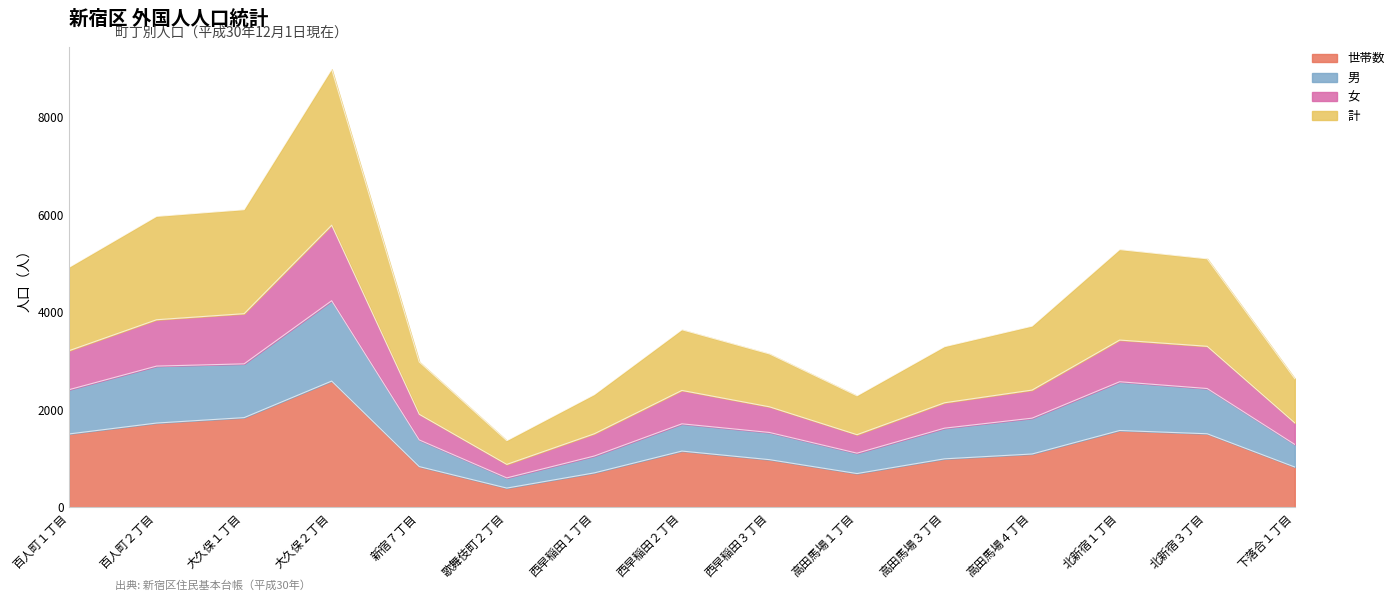

How many lines are shown in the chart?

4